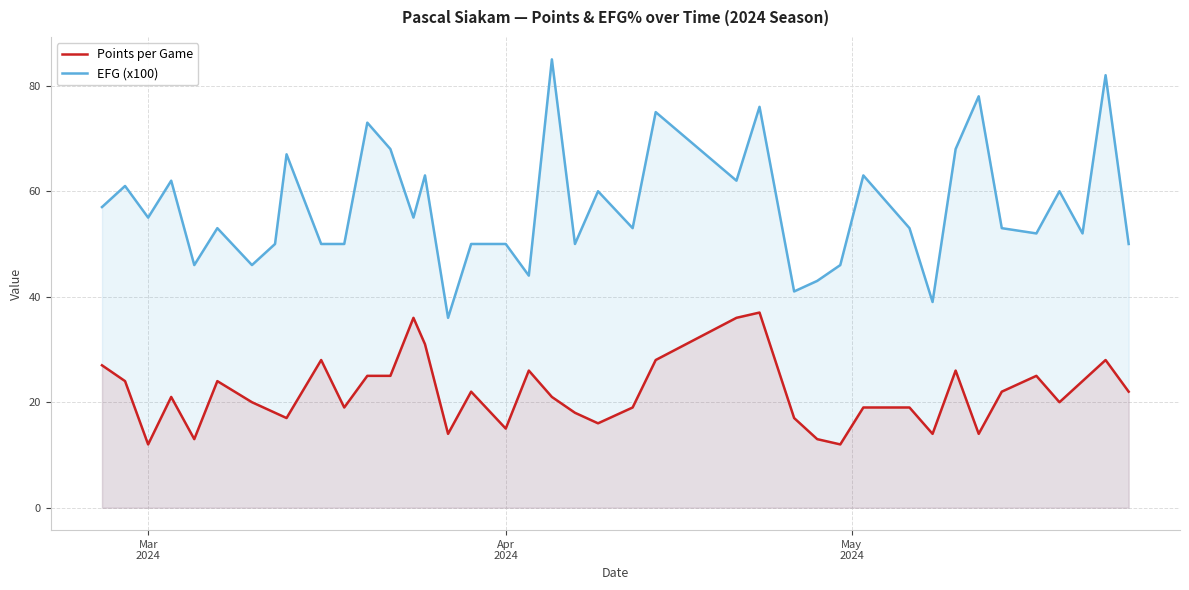

What is the lowest value of the EFG (x100) series?

36